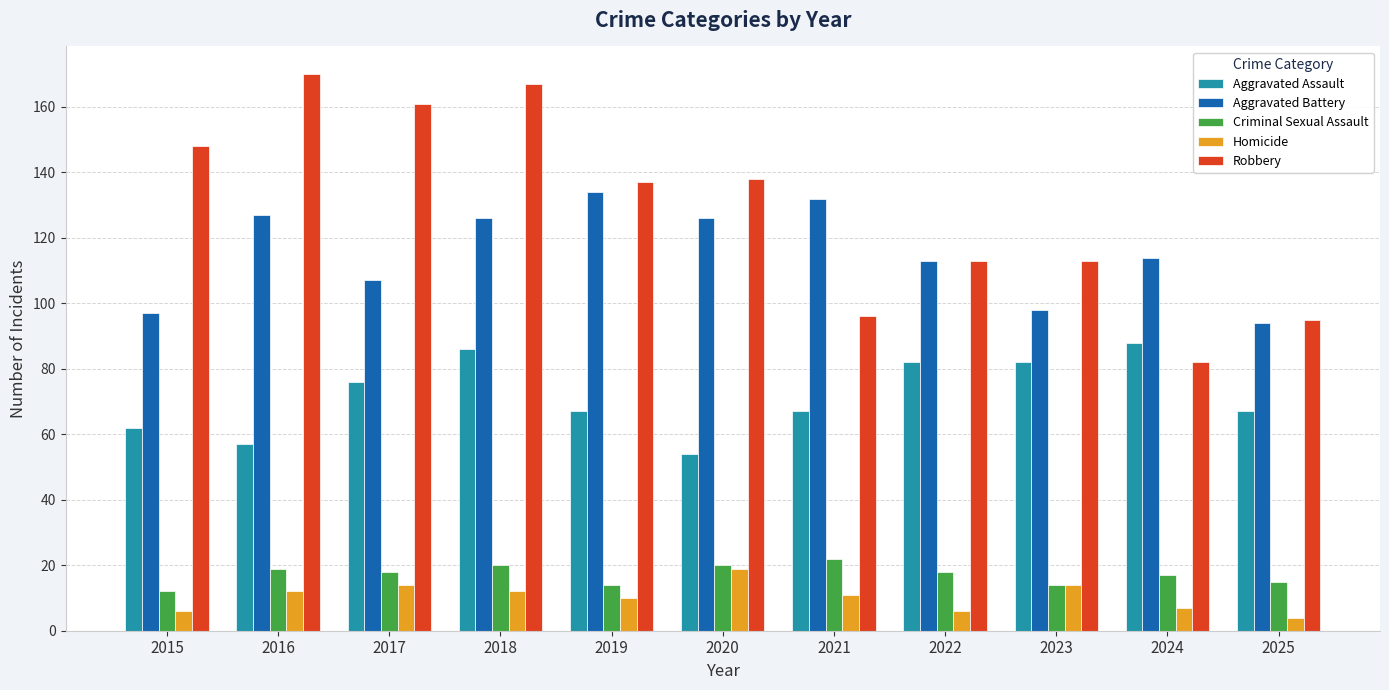

What is the approximate value of Homicide at 2018?

12